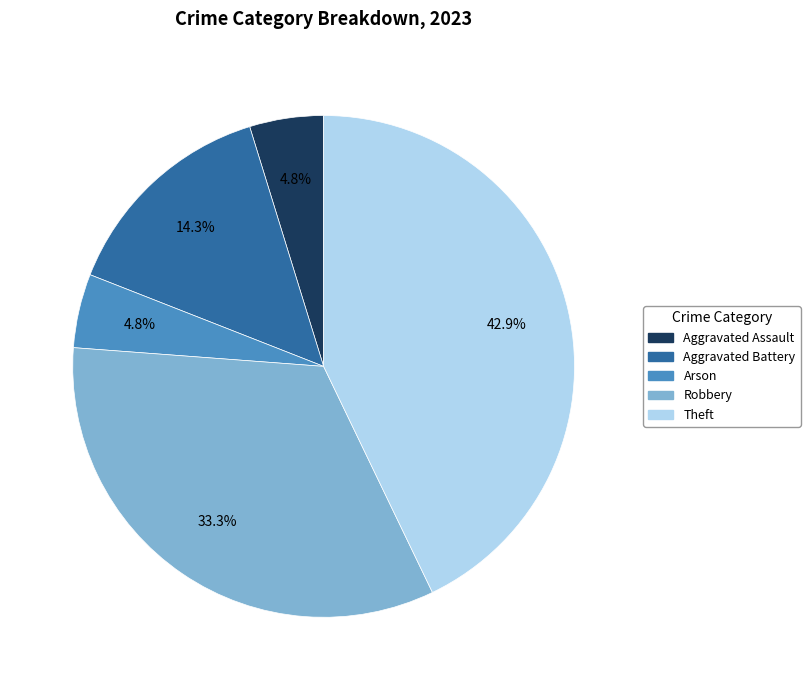

Is Robbery the majority of the pie?

No